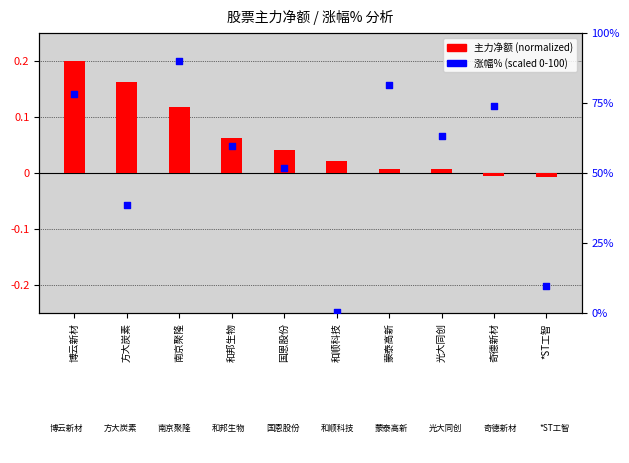

Is the value of 主力净额(normalized) at 和邦生物 greater than the value of 涨幅%(scaled) at 蒙泰高新?

No